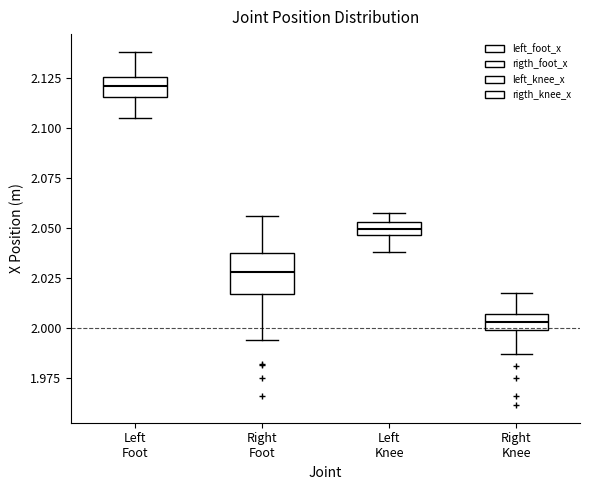

Which box has the lowest median line?

Right Knee